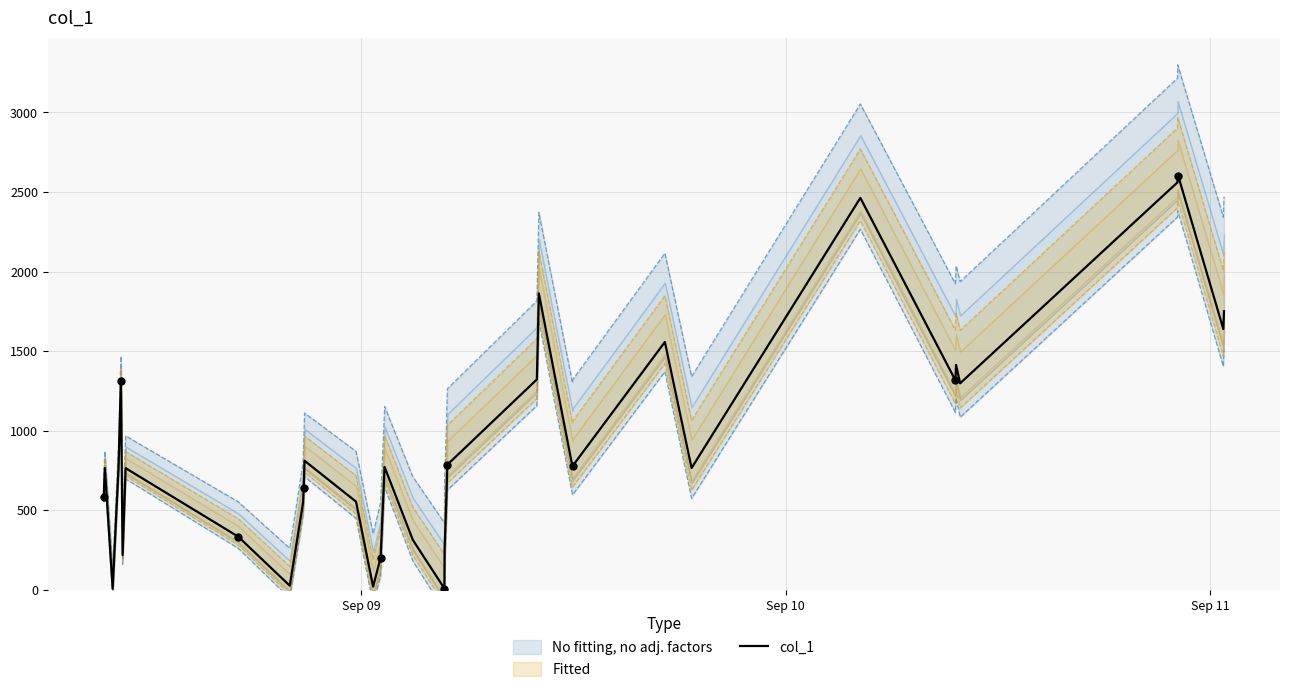

What is the highest value of the col_1 series?

2612.0